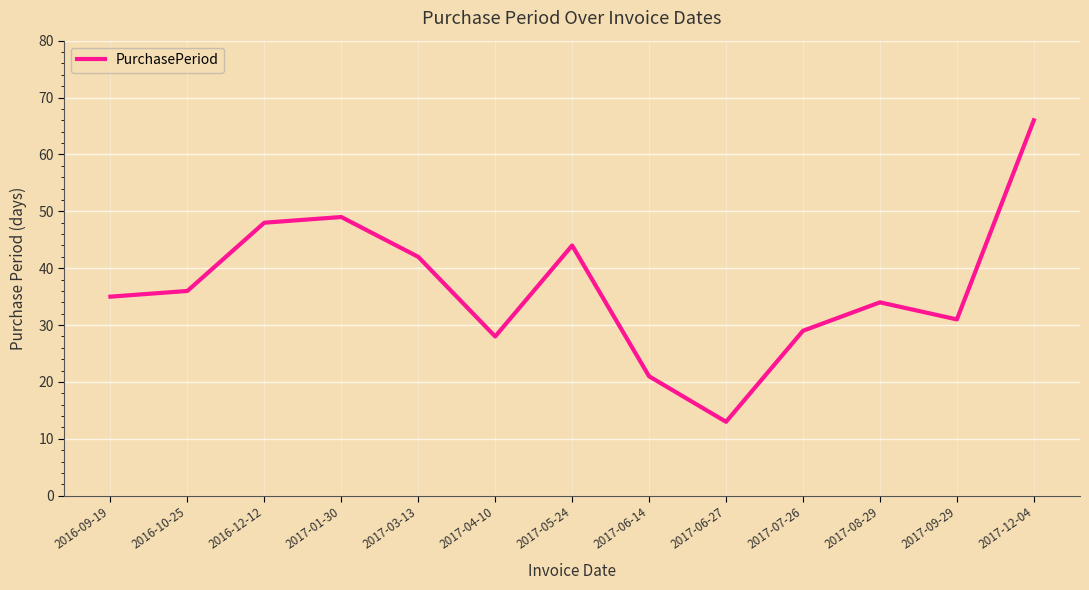

What position from the left is 2017-05-24?

7